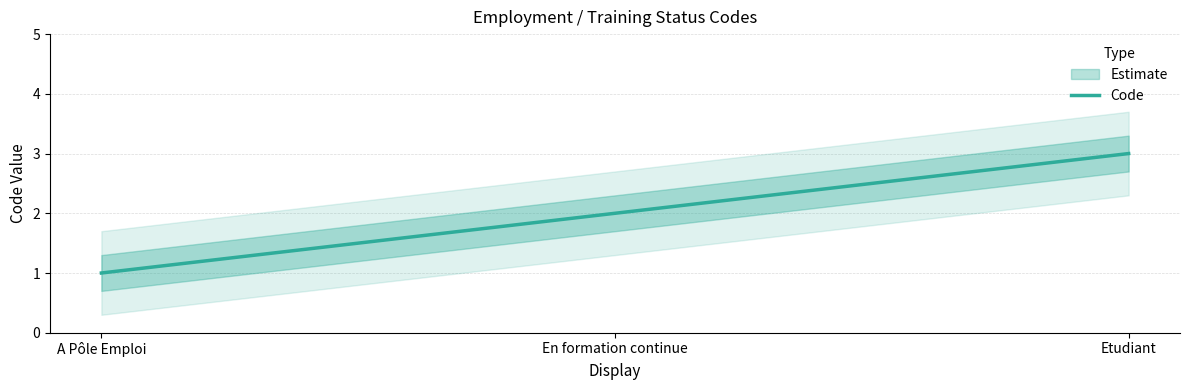

Reading left to right, list all the values displayed in this chart.

A Pôle Emploi=1	En formation continue=2	Etudiant=3